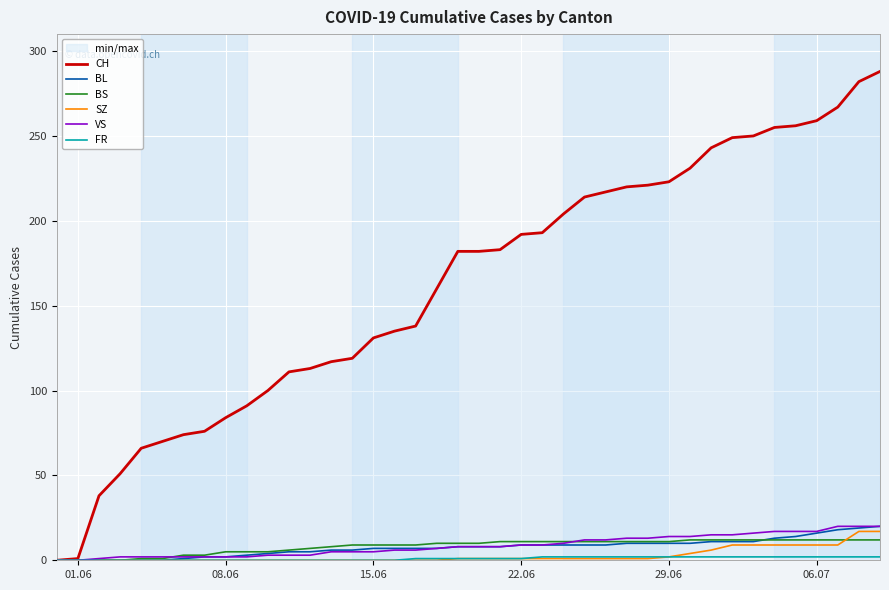

What is the highest value of the BL series?

20